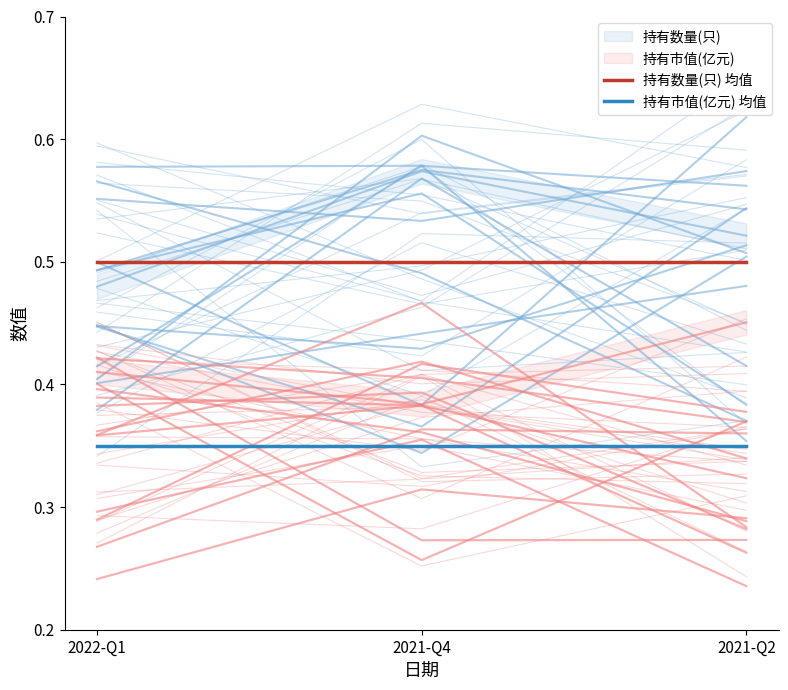

List the series in order of their overall mean, highest first.

持有数量(只) 均值, 持有市值(亿元) 均值